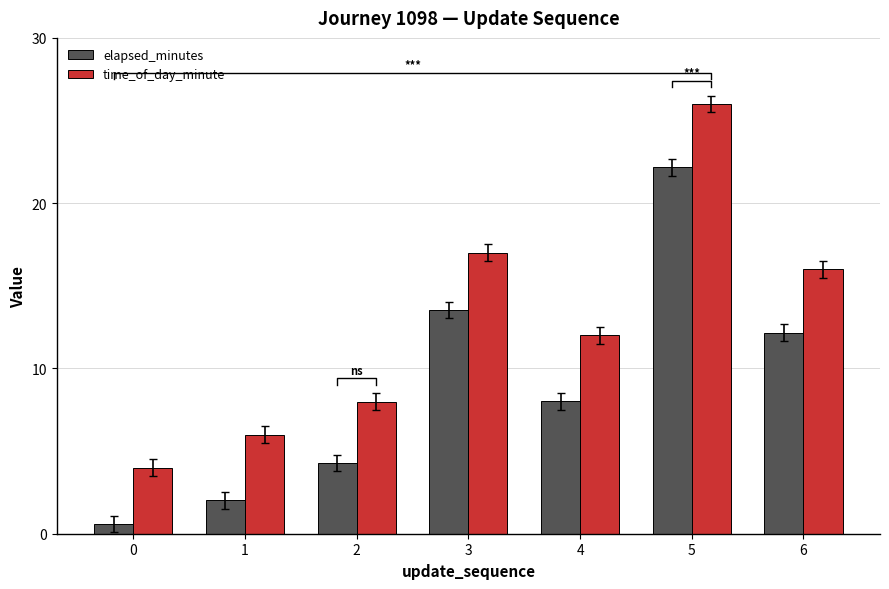

How many bars are there in each group?

2